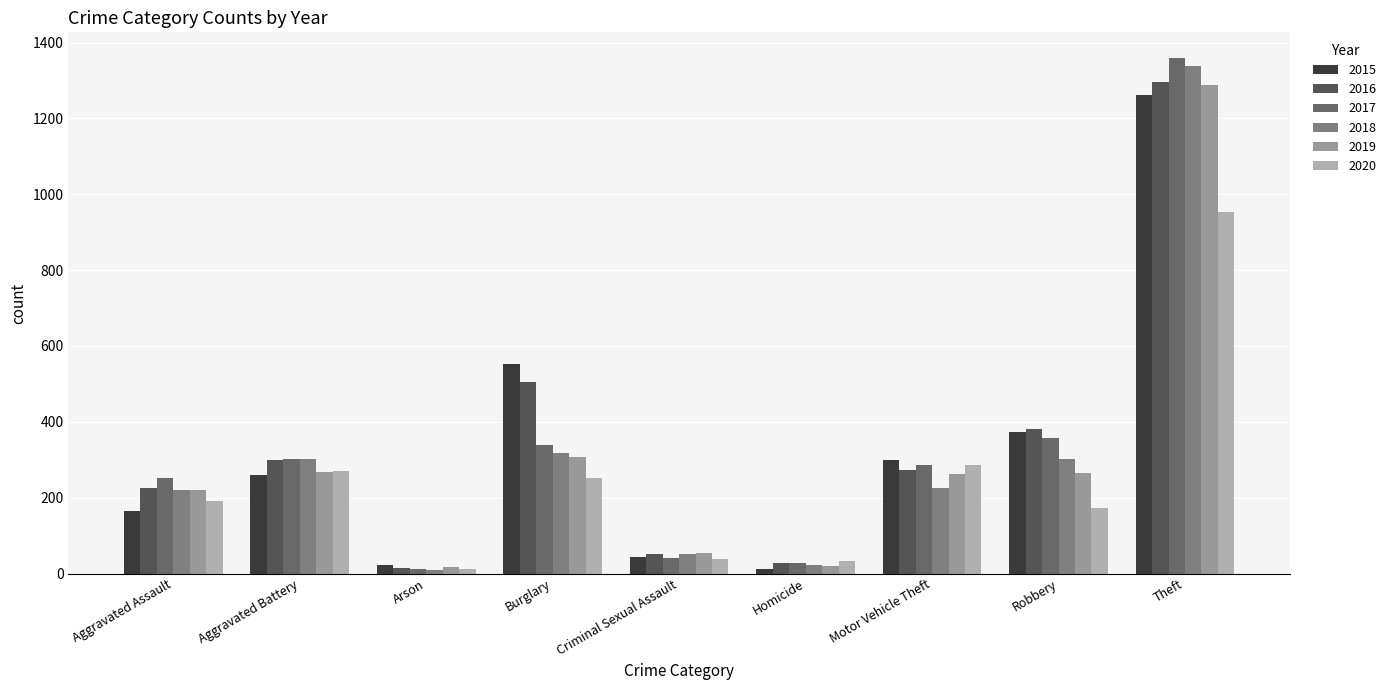

What is the approximate value of 2016 at Robbery, to the nearest 10?

380